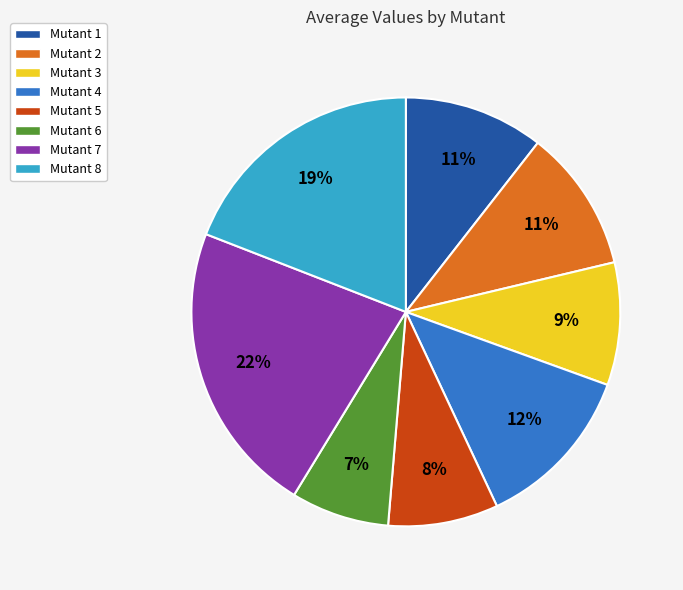

To the nearest percent, what portion does Mutant 8 represent?

19%